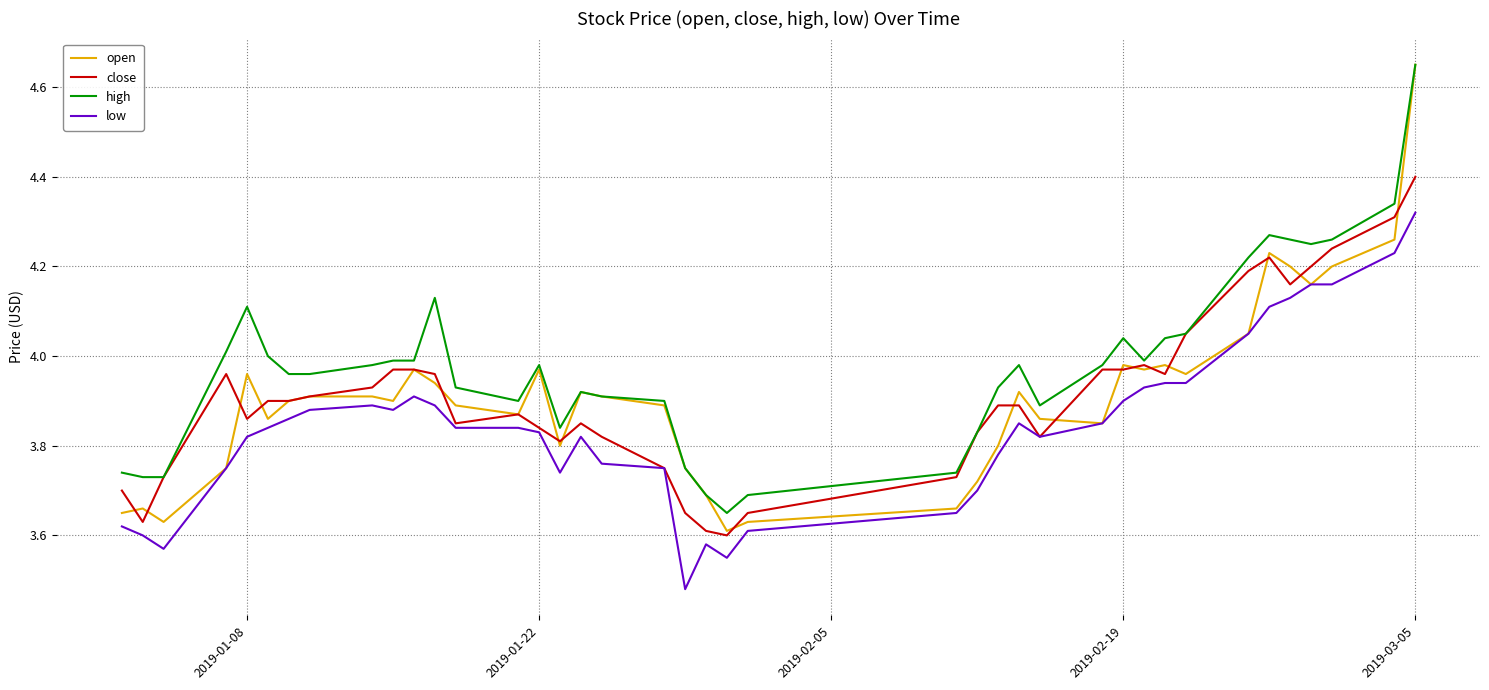

True or false: high and low cross at least once.

False